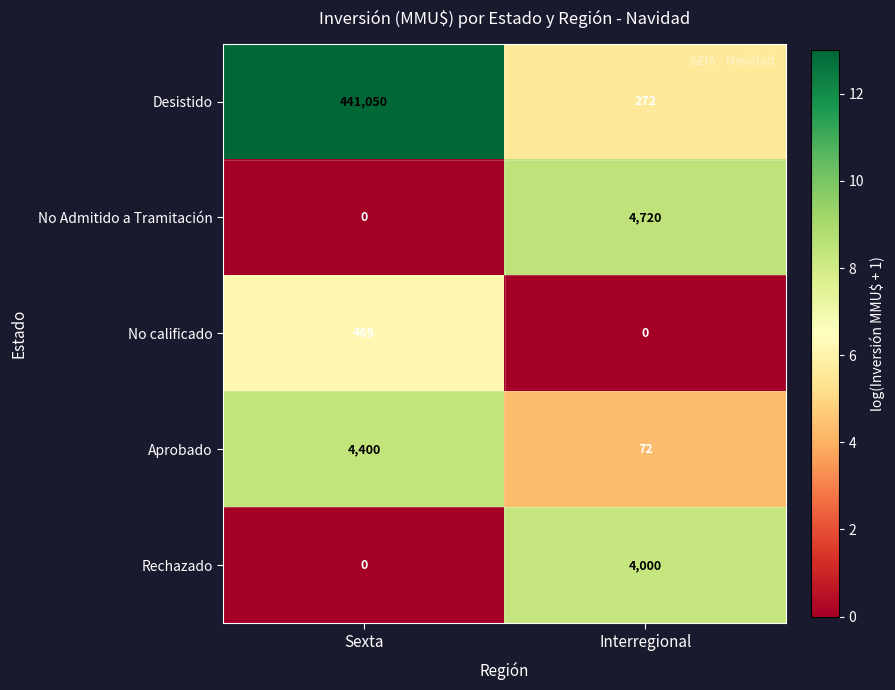

How many distinct data groups are displayed?

5